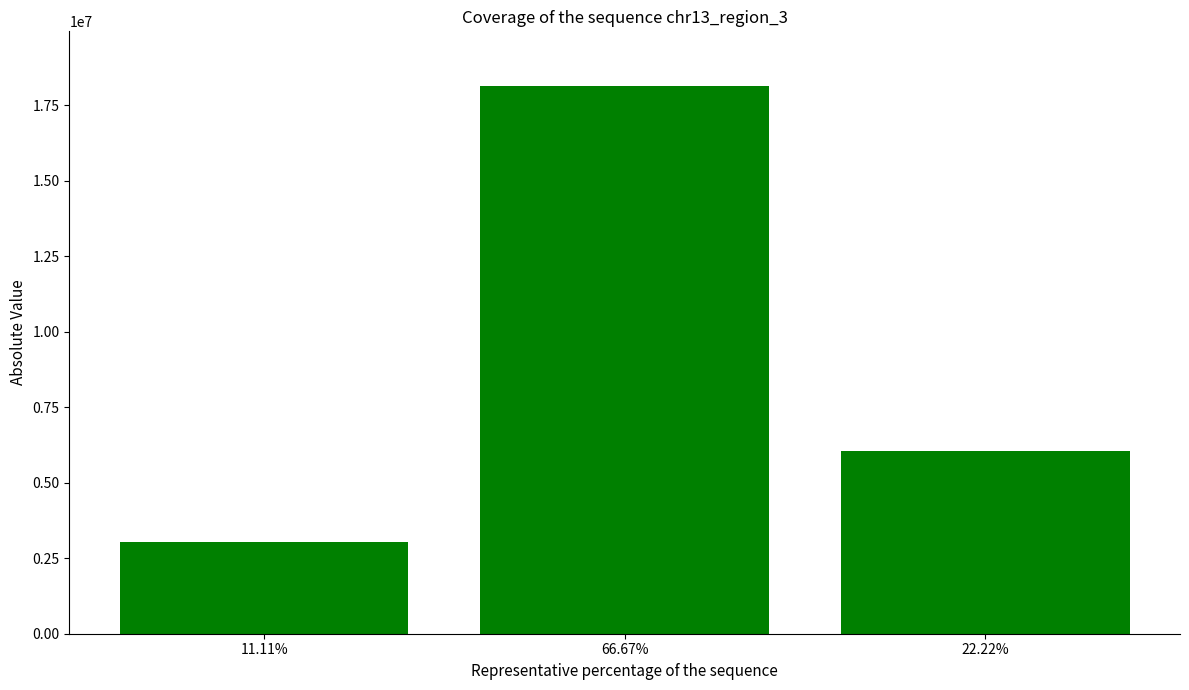

How many data points are less than 6046292?

1